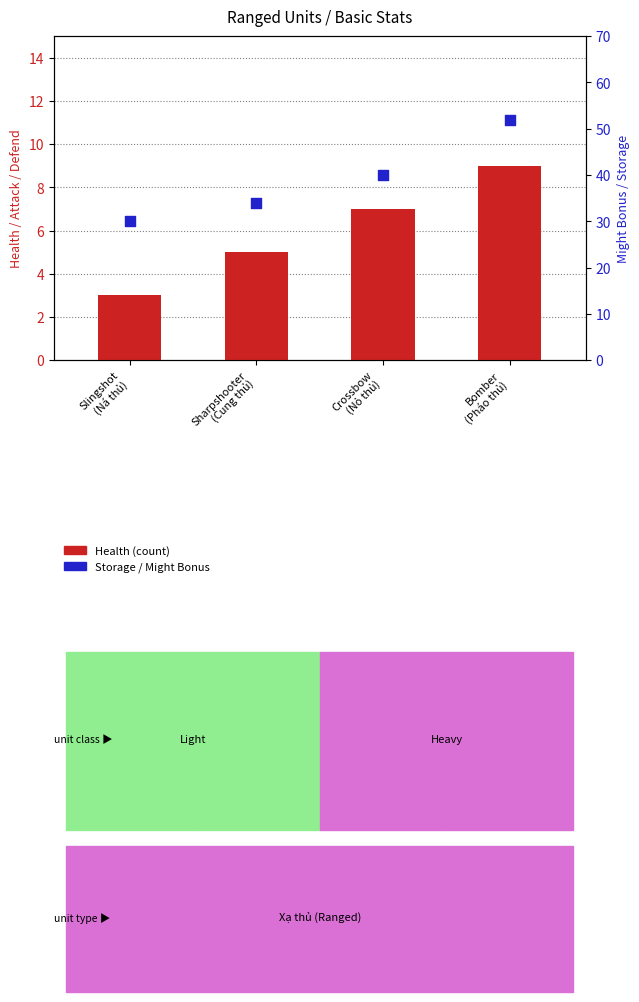

What are all the series names shown in the legend?

Health, Storage (Might Bonus)